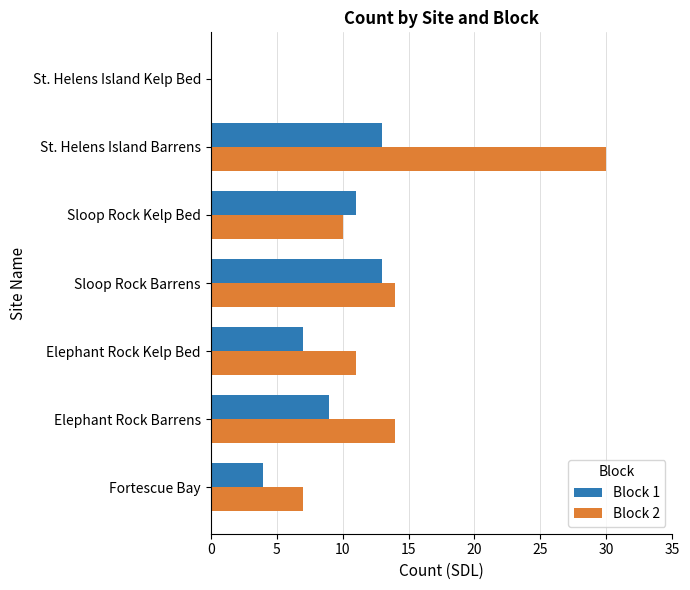

How many categories are shown in the chart?

7